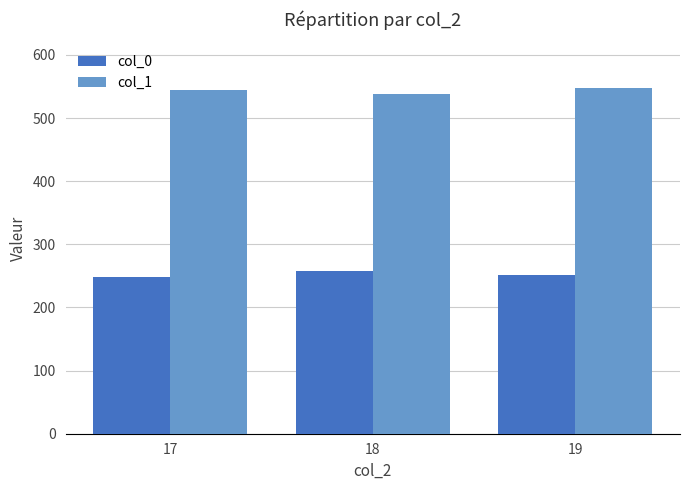

Does the chart contain stacked bars?

No